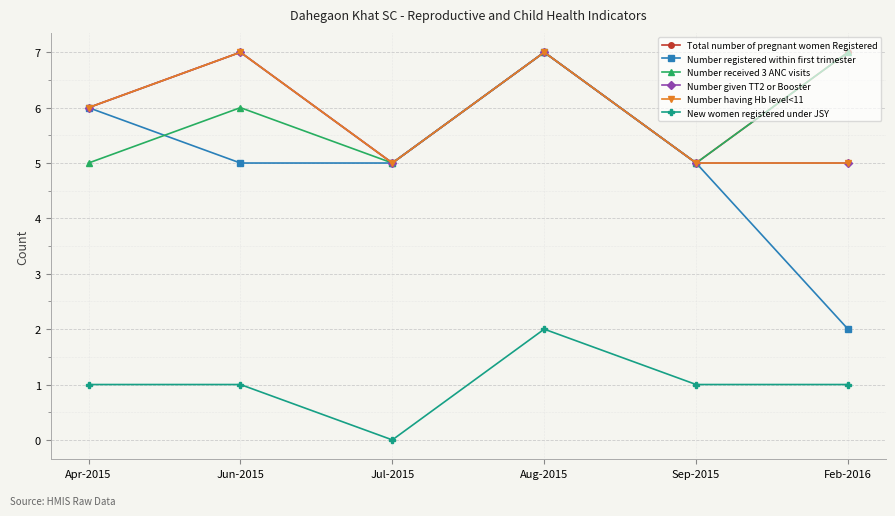

What is the difference between the highest and lowest values at Jul-2015?

5